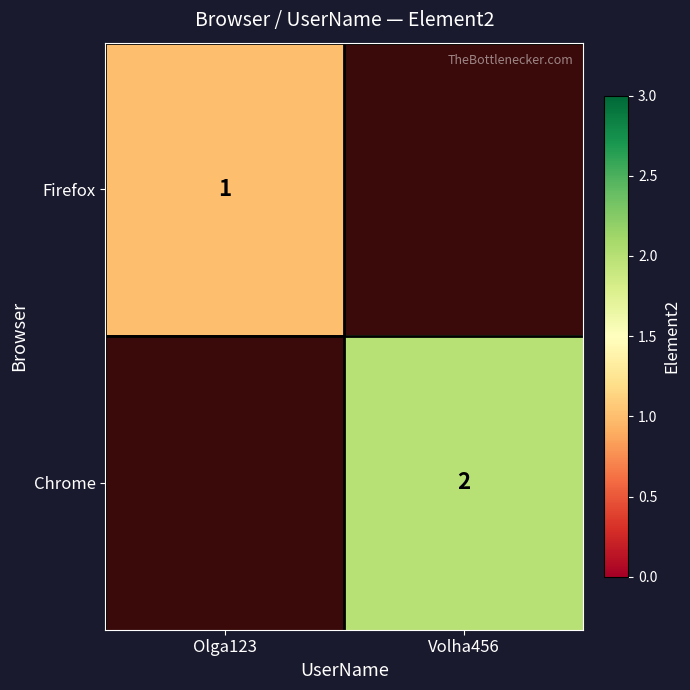

The Firefox series shows 1 at Olga123. True or false?

True